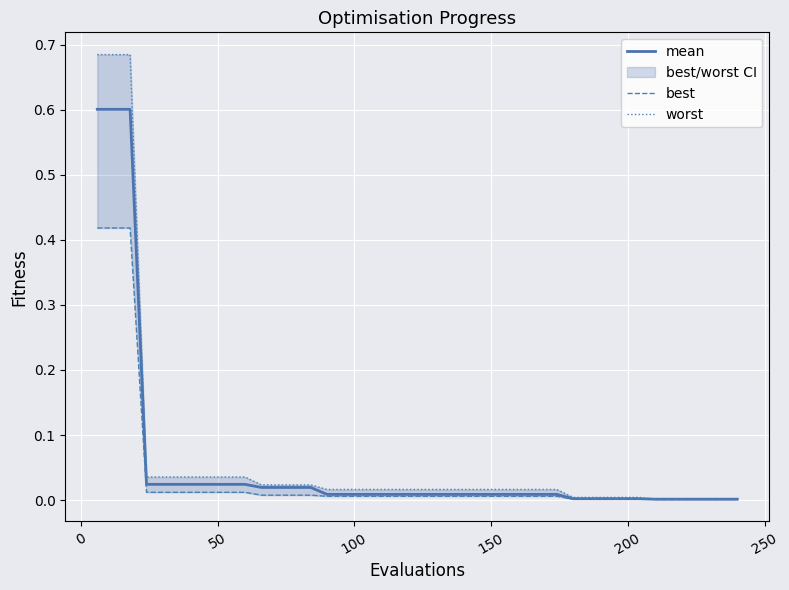

What is the label of the 3rd point from the left?

50